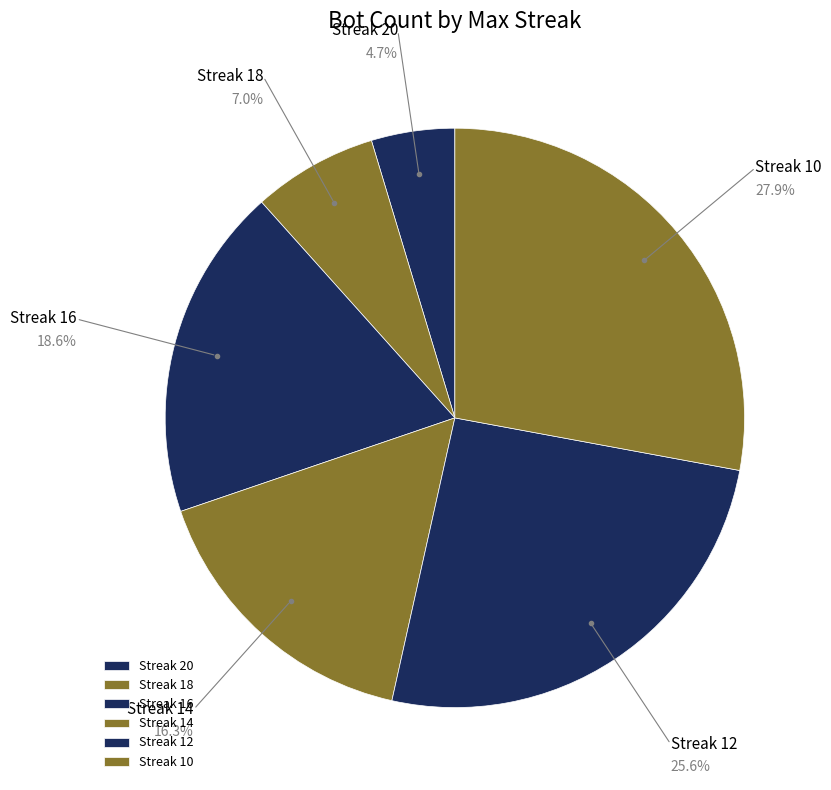

Is there any slice that represents more than half of the pie?

No